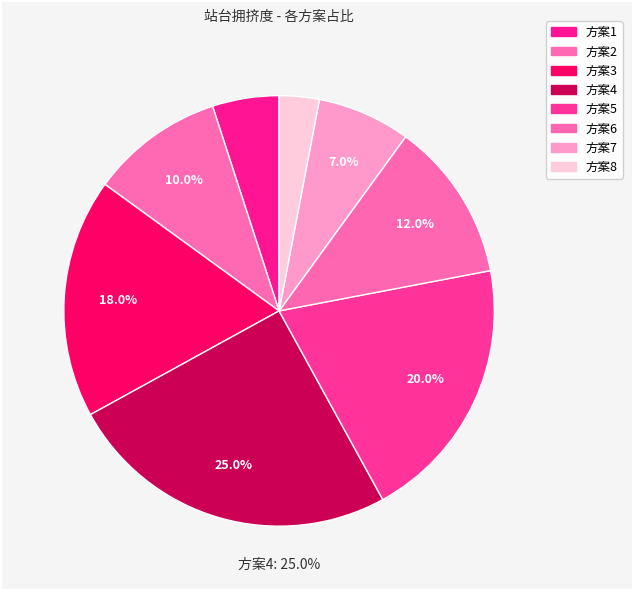

Count the number of slices in the pie.

8